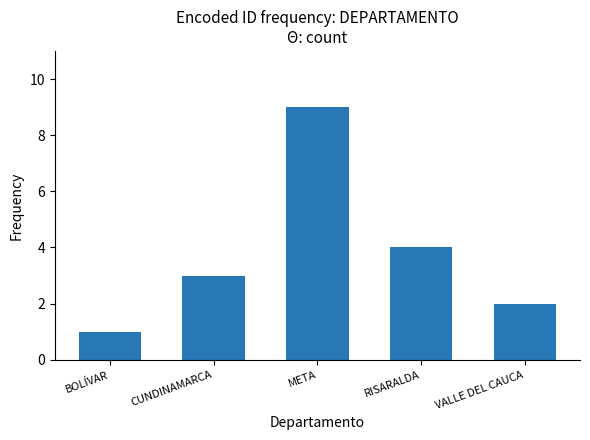

What is the difference between the maximum and minimum values?

8